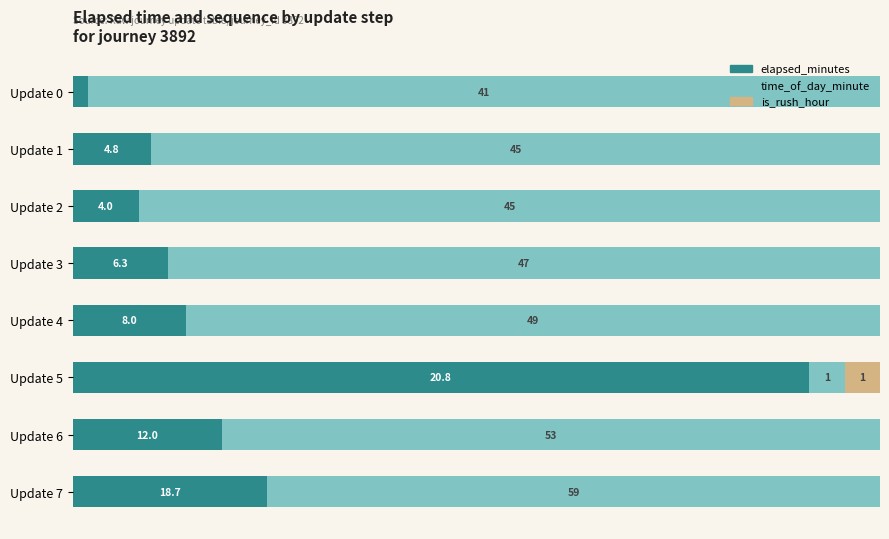

What are all the series names shown in the legend?

elapsed_minutes, time_of_day_minute, is_rush_hour